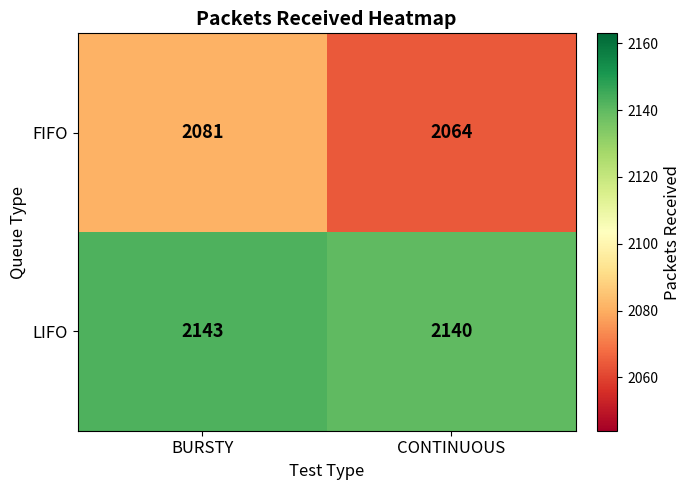

At how many categories does at least one series exceed 2073?

2